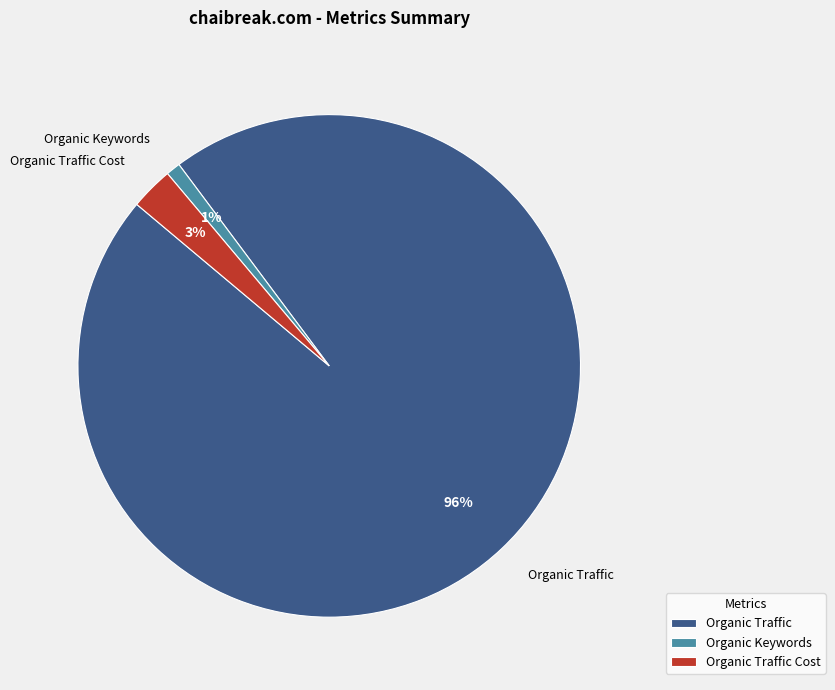

Which category has the biggest portion of the pie?

Organic Traffic